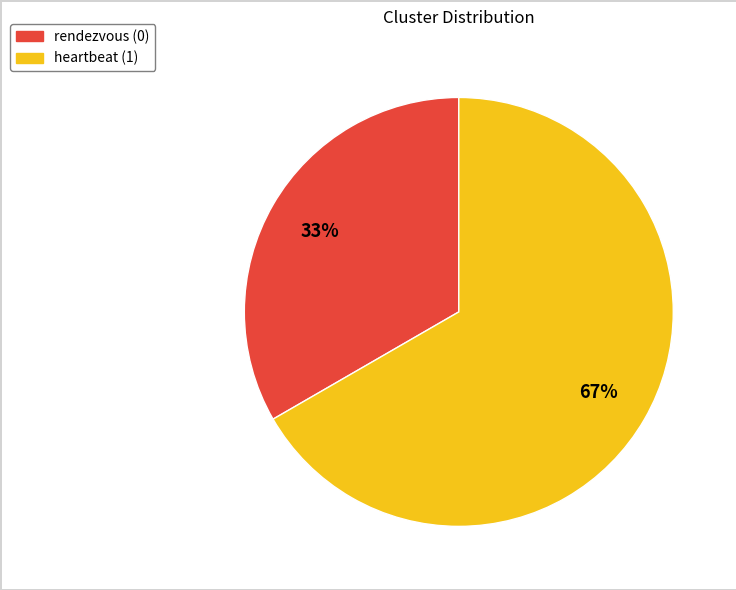

Is there any slice that represents more than half of the pie?

Yes